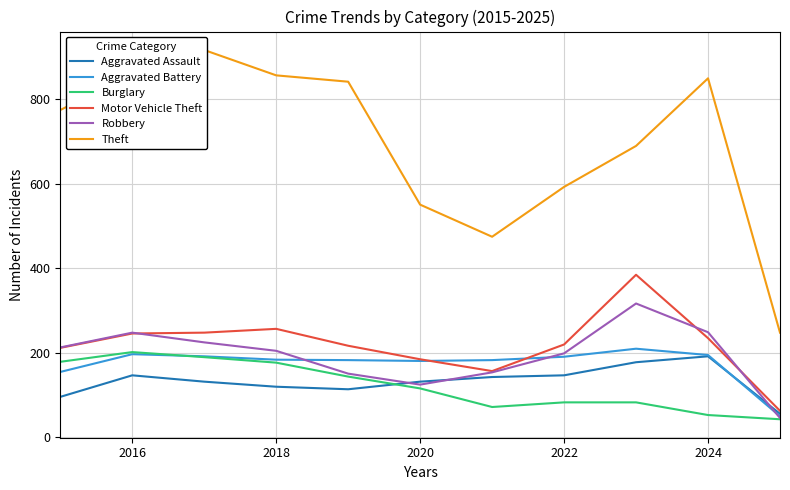

What is the minimum value for Robbery?

45